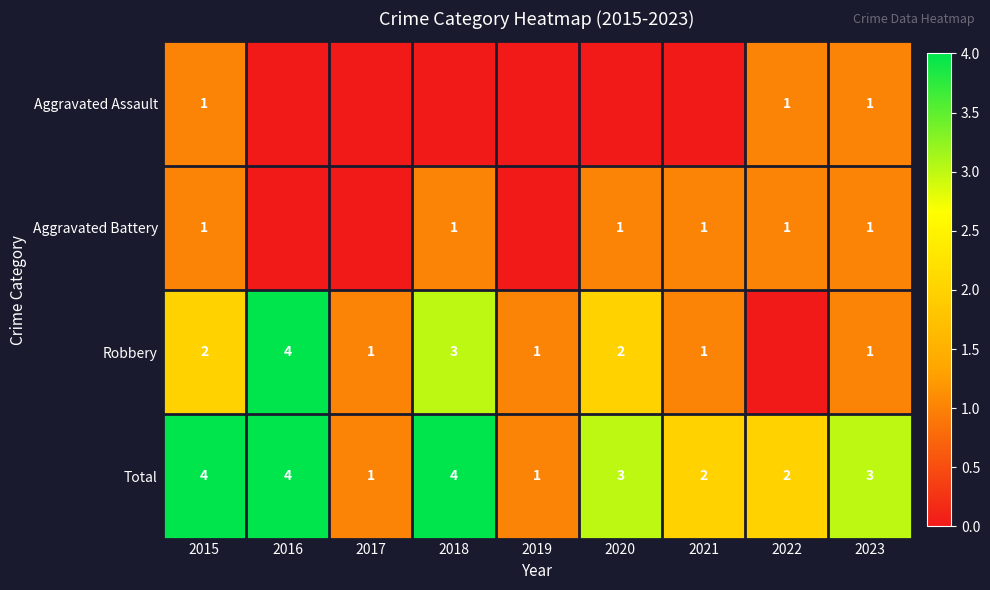

Is the value of Robbery at 2015 greater than the value of Total at 2018?

No